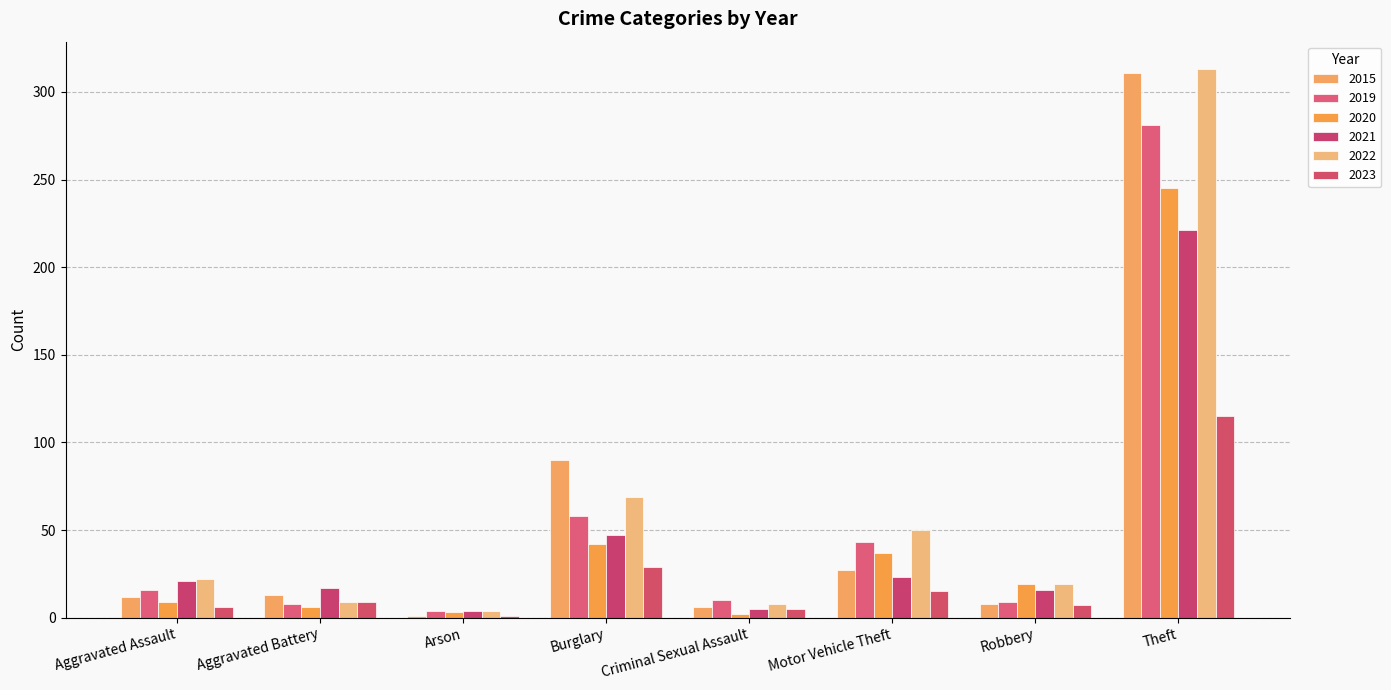

Is the value of 2022 at Criminal Sexual Assault greater than the value of 2023 at Robbery?

Yes